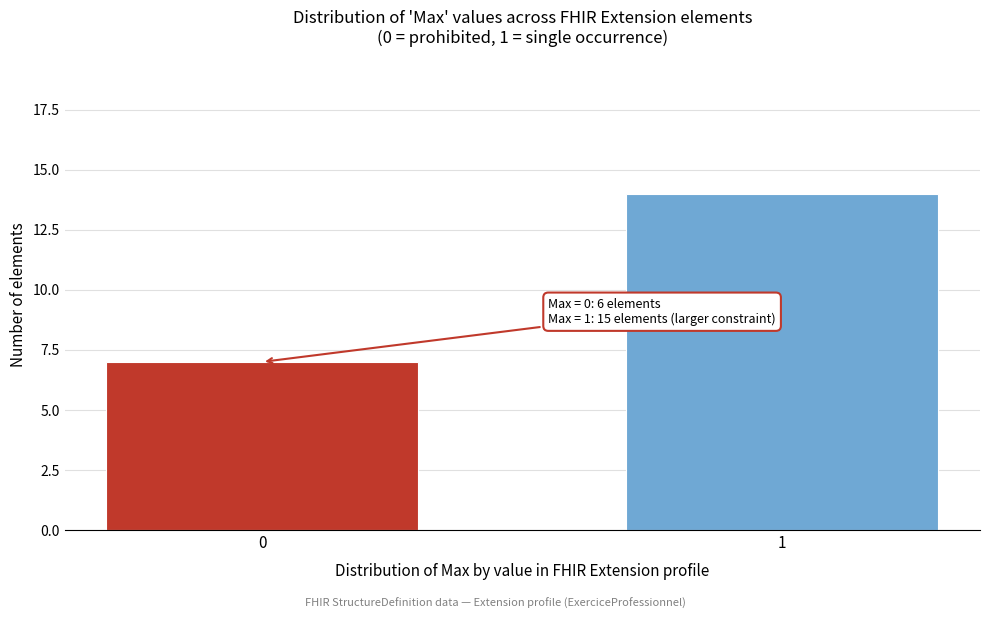

Reading left to right, list all the values displayed in this chart.

0=7	1=14